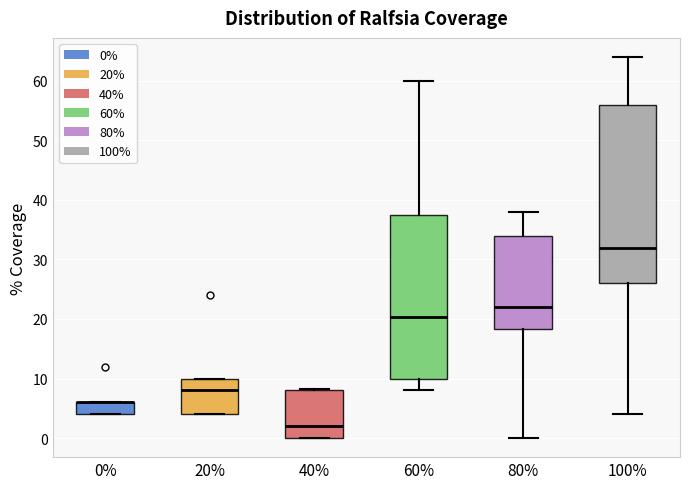

Comparing the boxes themselves (not the whiskers), which one is the tallest?

100%